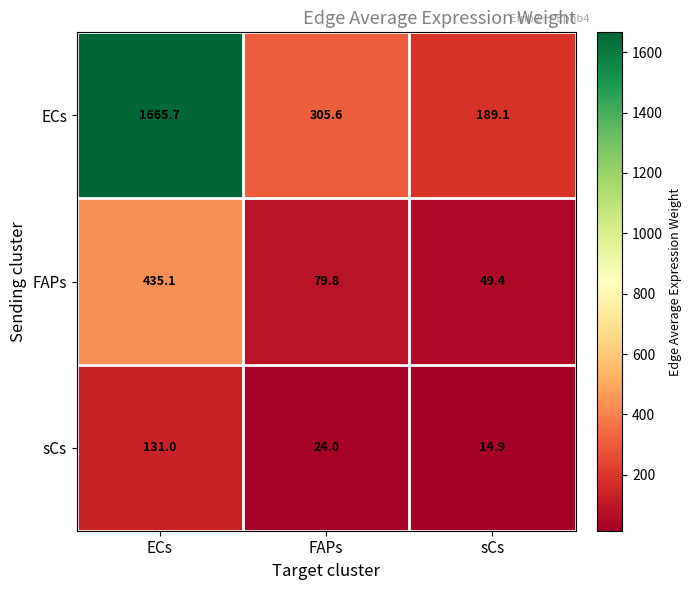

What is the average value of the ECs series?

720.1